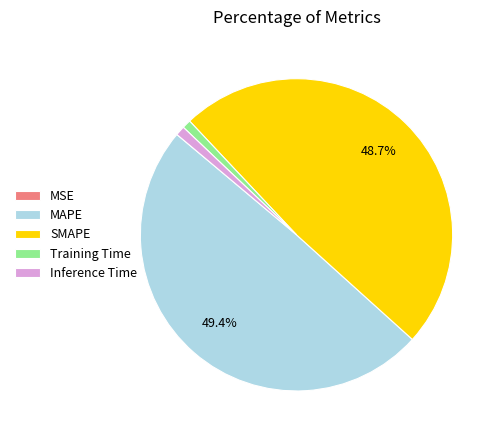

How much of the chart is everything except SMAPE?

51.3%